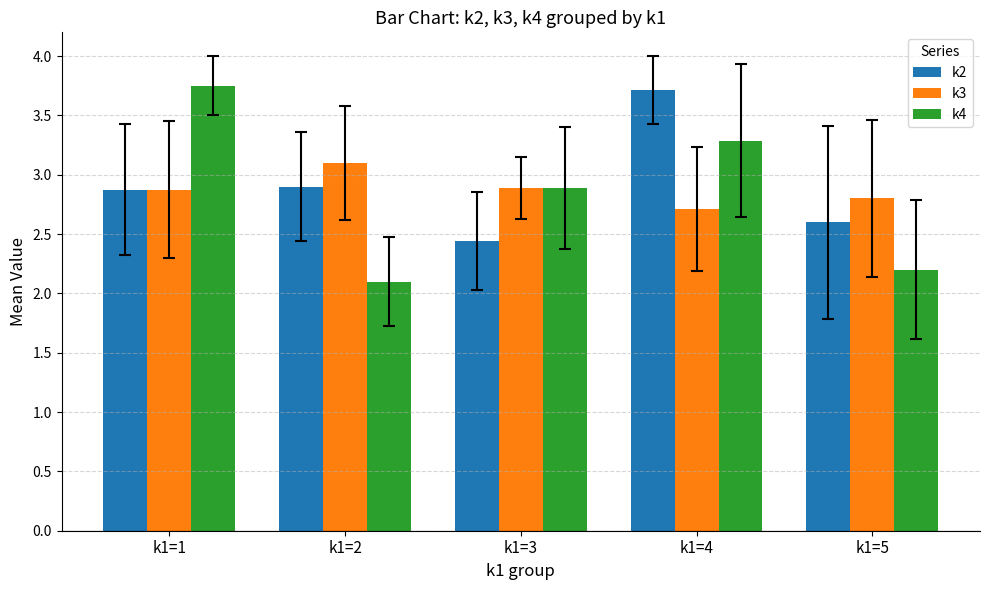

List the series in order of their peak value, lowest first.

k3, k2, k4